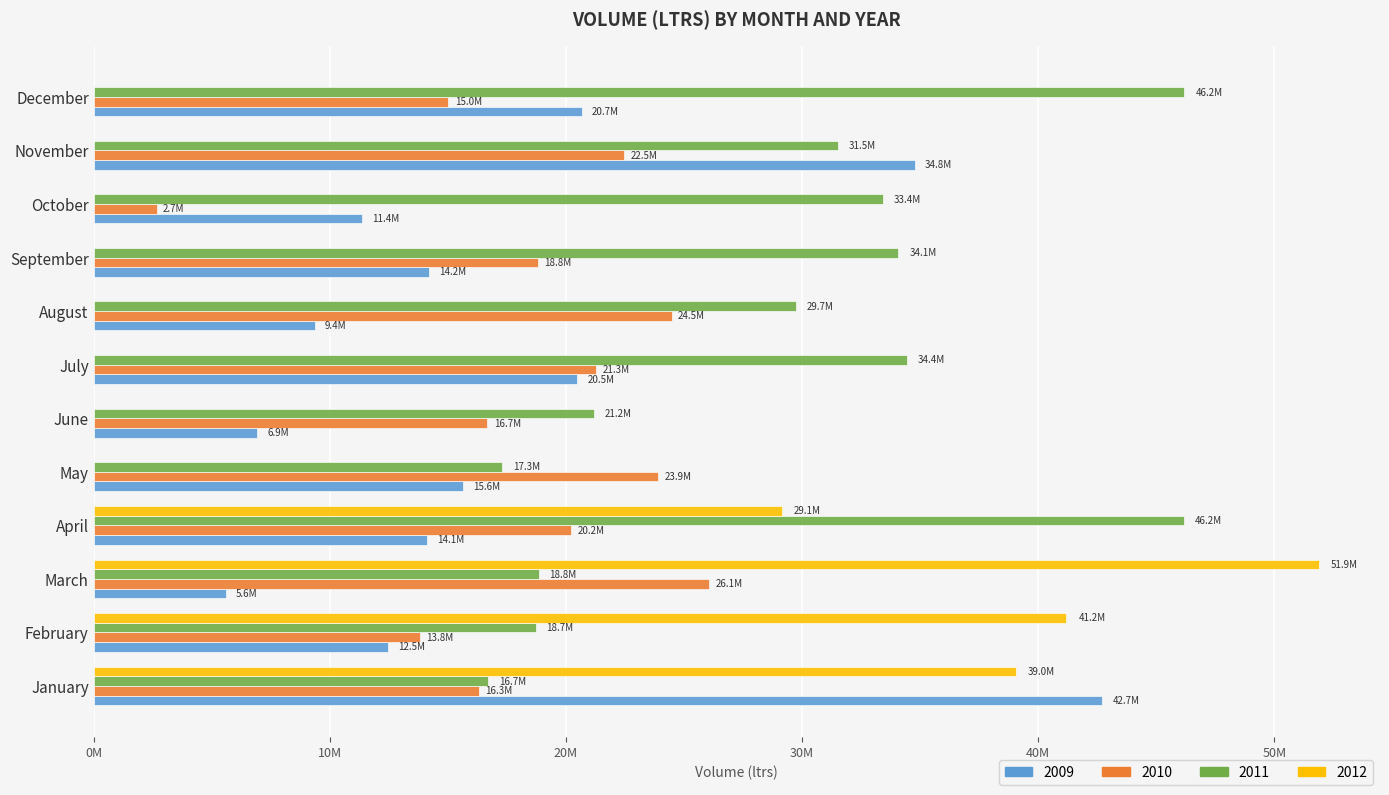

Reading left to right, extract all data points from this chart.

2009: January=42717669	February=12477675	March=5599703	April=14131010	May=15628932	June=6934250	July=20482358	August=9371738	September=14193655	October=11352203	November=34780142	December=20675088
2010: January=16321372	February=13839991	March=26075411	April=20225198	May=23919234	June=16680892	July=21278300	August=24474203	September=18825474	October=2676238	November=22463665	December=15029204
2011: January=16711221	February=18716076	March=18845325	April=46158851	May=17308694	June=21201300	July=34446134	August=29729700	September=34079902	October=33435650	November=31532000	December=46194343
2012: January=39044608	February=41187100	March=51885300	April=29134300	May=0	June=0	July=0	August=0	September=0	October=0	November=0	December=0